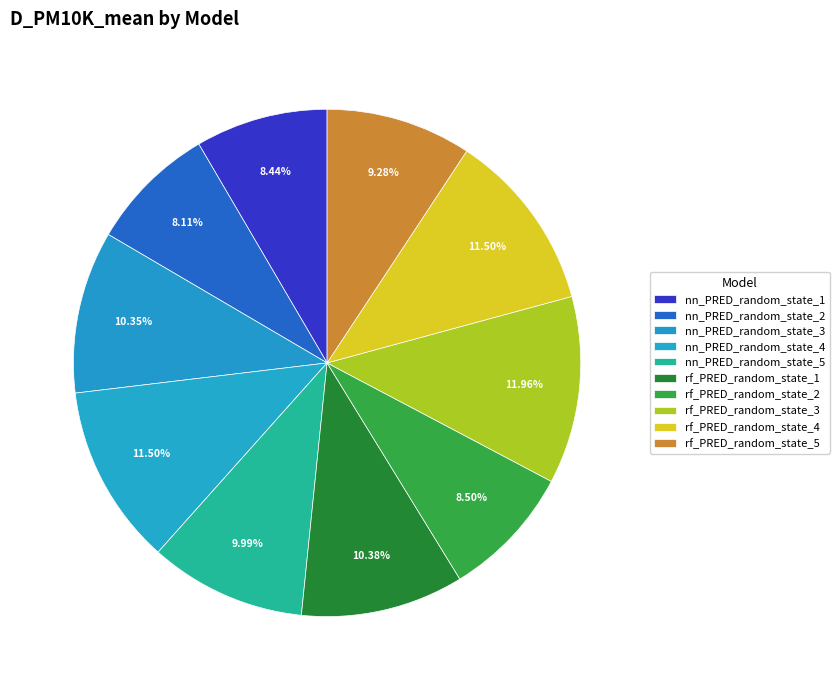

How many segments does this pie chart have?

10